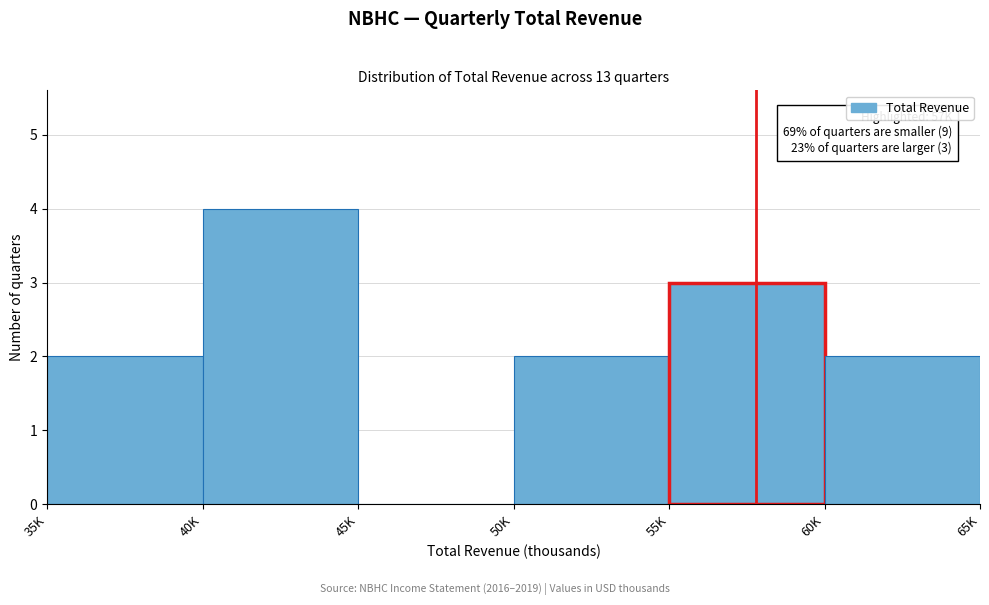

Reading right to left, transcribe all the data shown in this chart.

60K=2	55K=3	50K=2	45K=0	40K=4	35K=2